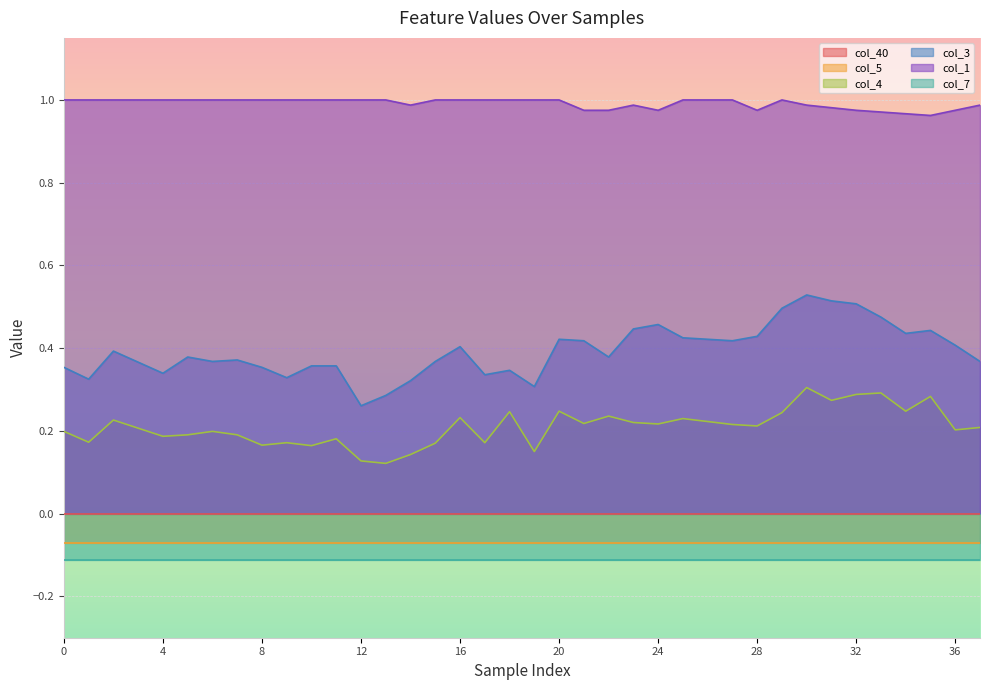

What is the value of the col_1 point at the 13th from the left?

1.0